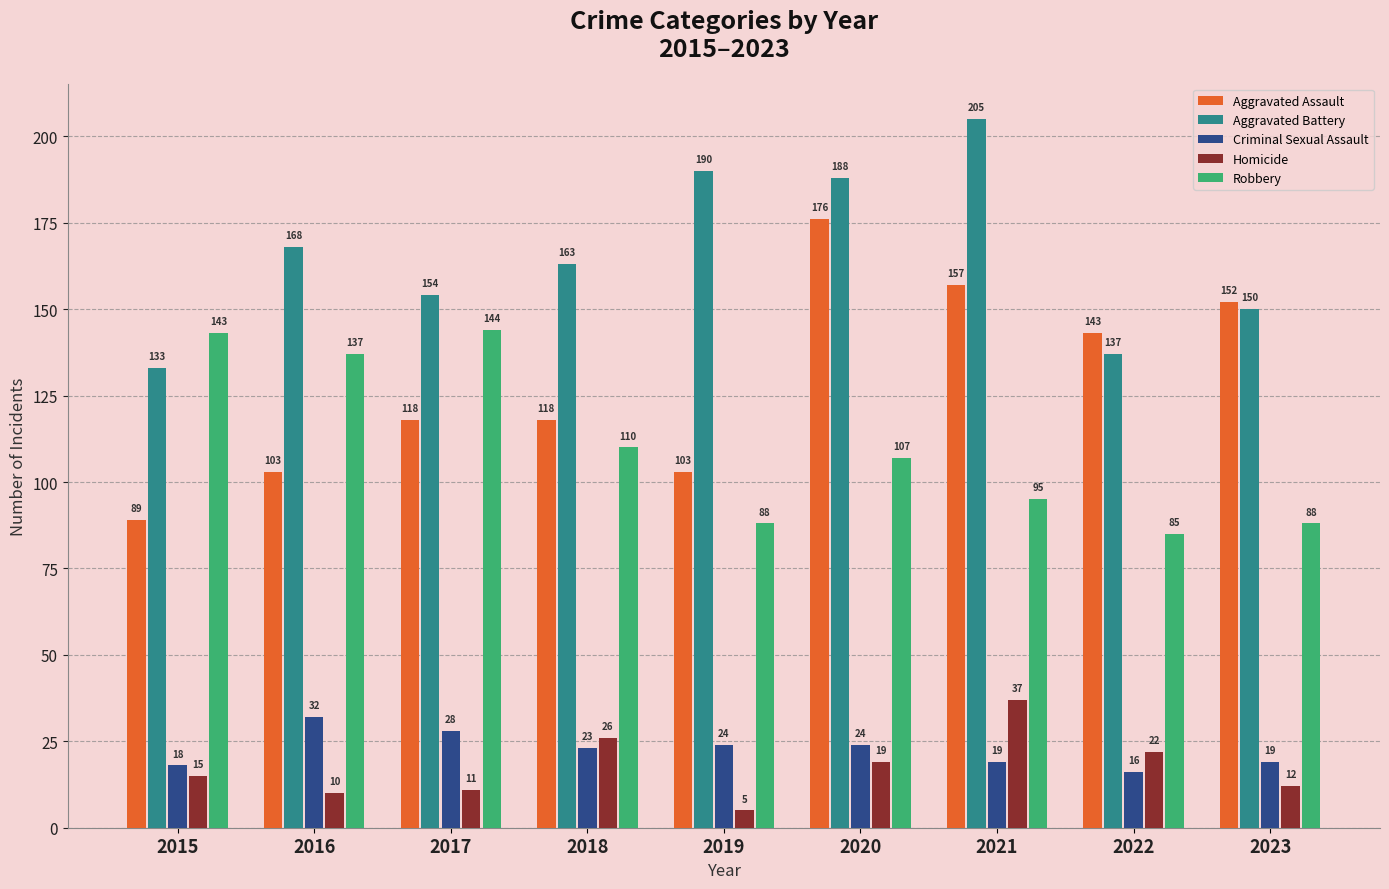

What is the total value across all series at 2019?

410